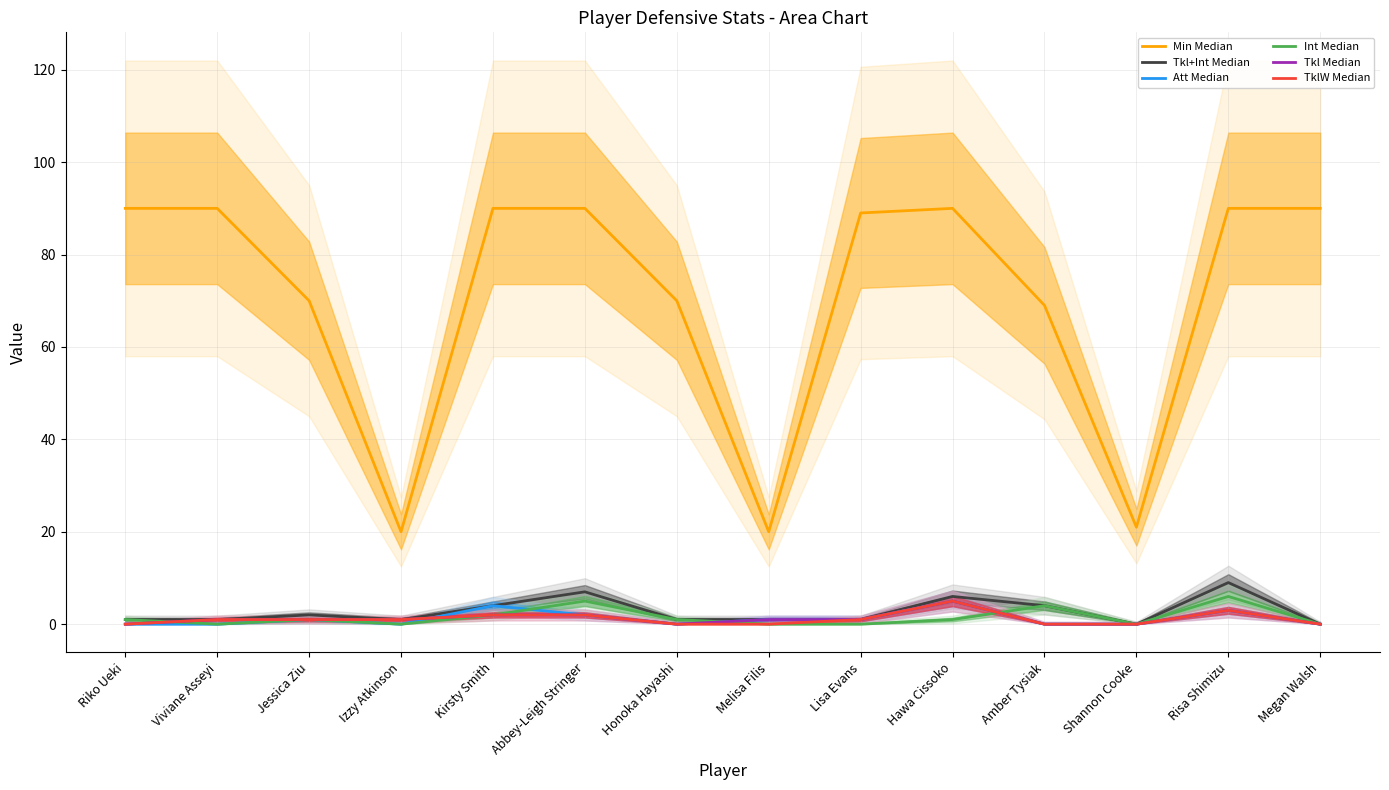

Which series has the largest range (max minus min)?

Min Median